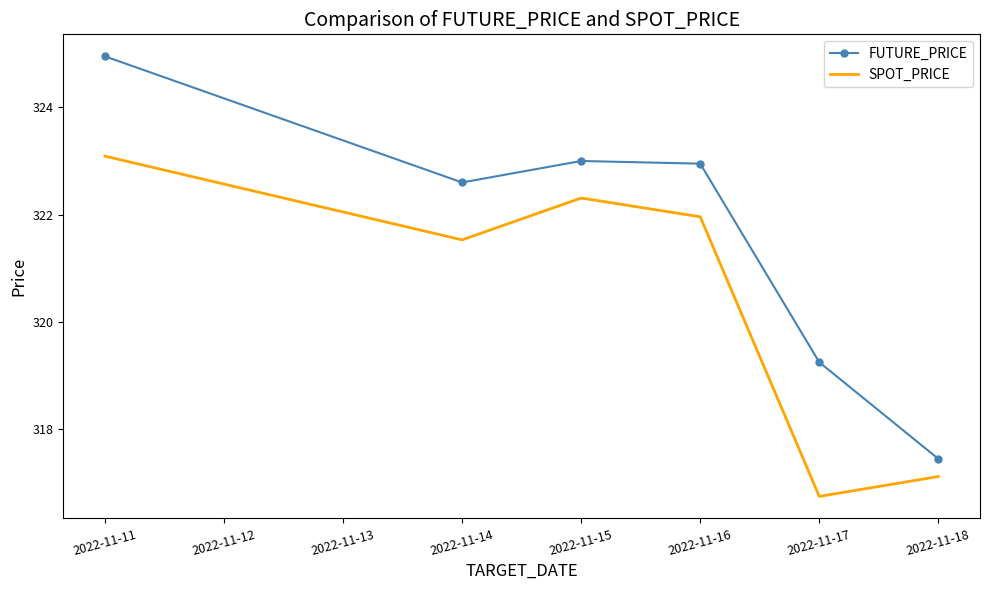

At how many categories does at least one series exceed 319?

5